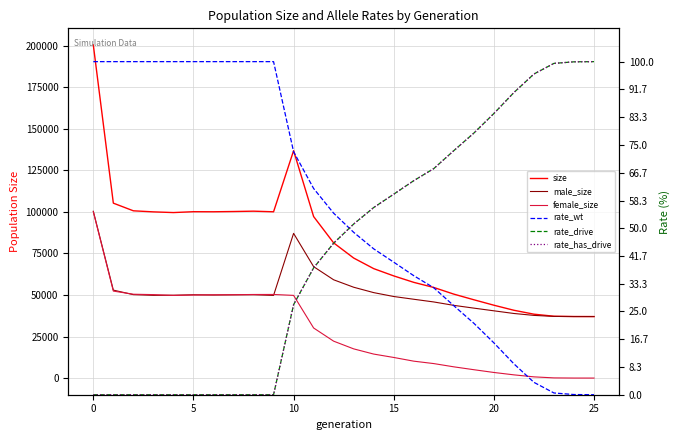

True or false: rate_has_drive and rate_drive intersect in this chart.

False